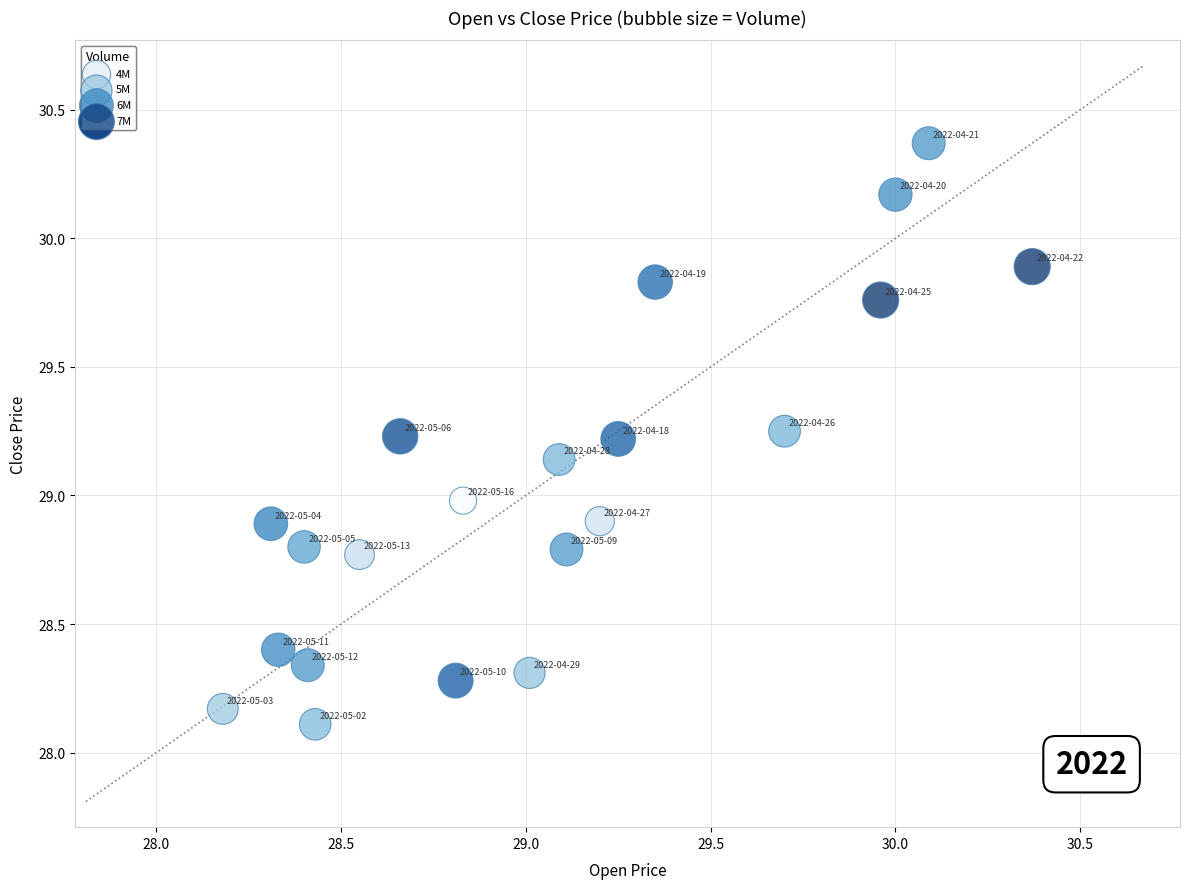

What is the range of Y values (max minus min)?

2.3